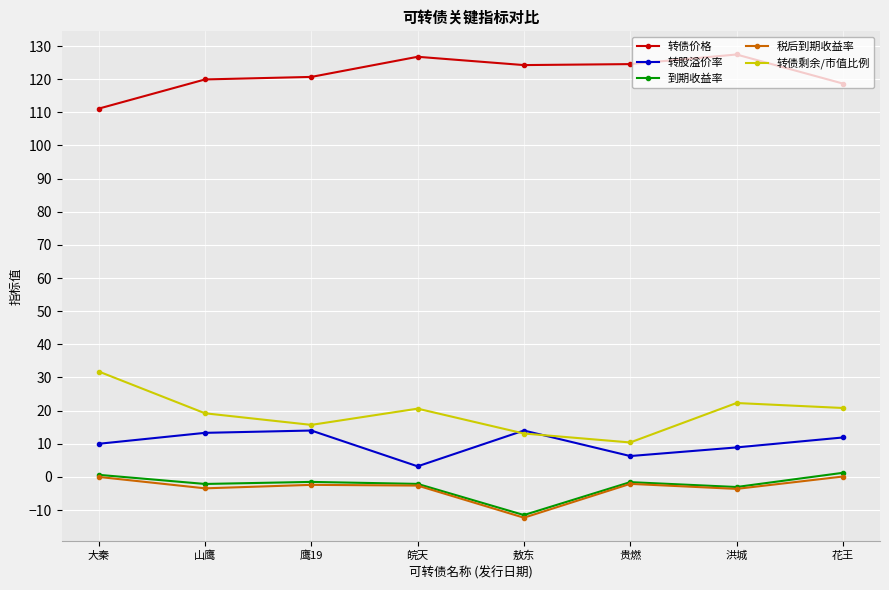

What is the difference between the maximum and minimum values in the 转债剩余/市值比例 series?

21.4